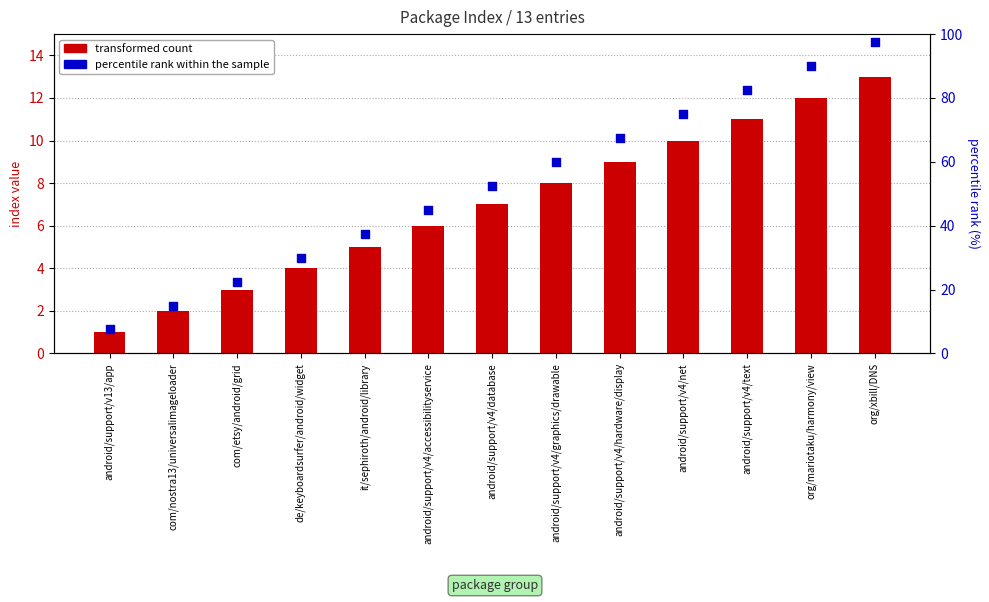

Is the value of percentile rank within the sample at com/etsy/android/grid greater than the value of transformed count at com/nostra13/universalimageloader?

Yes